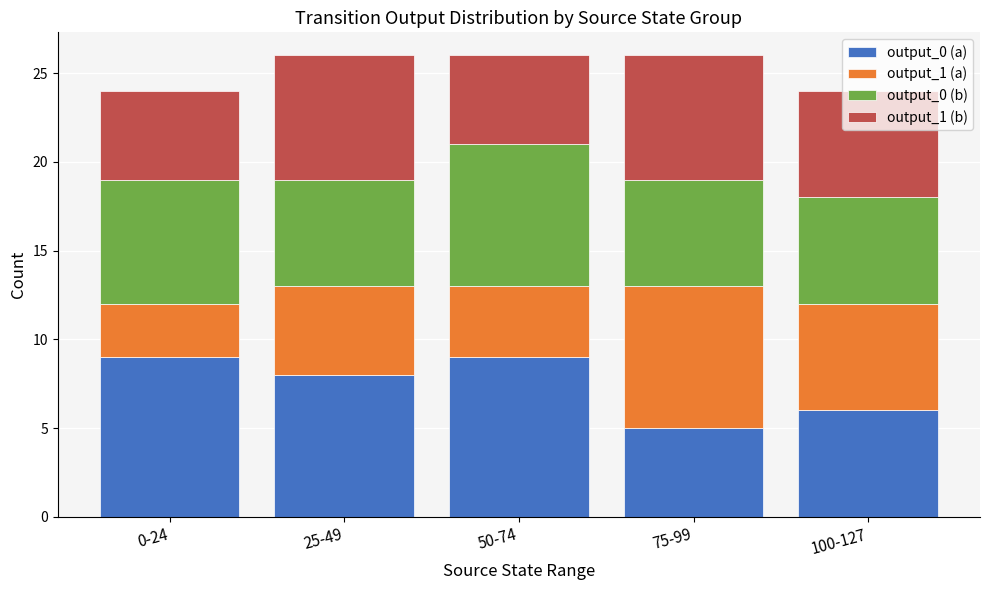

What is the total value across all series at 75-99?

26